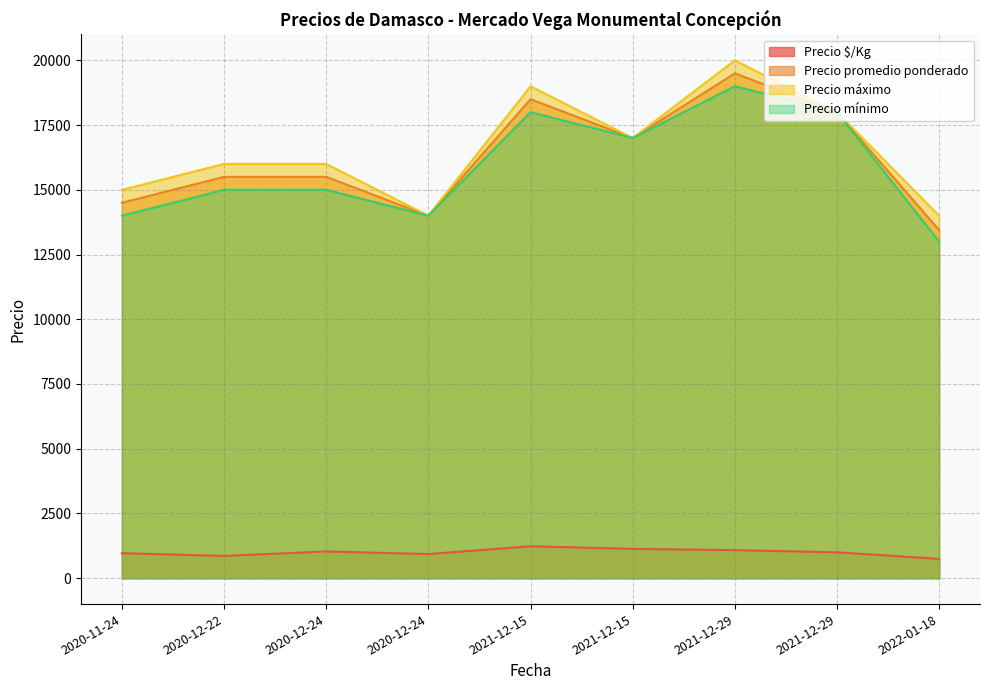

Which series has the largest total across all categories?

Precio máximo